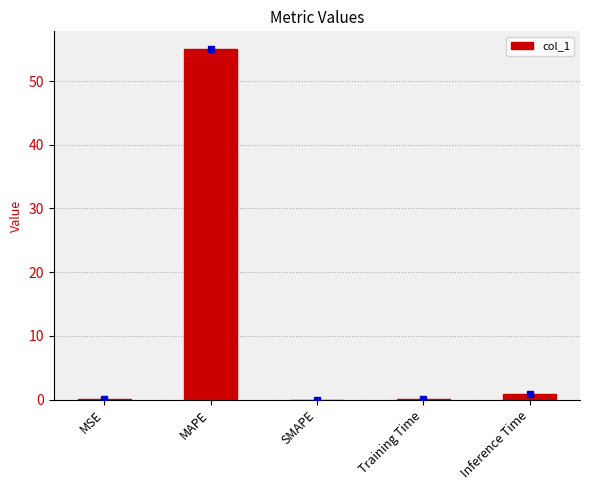

The chart shows a value of 0.0 at SMAPE. True or false?

True